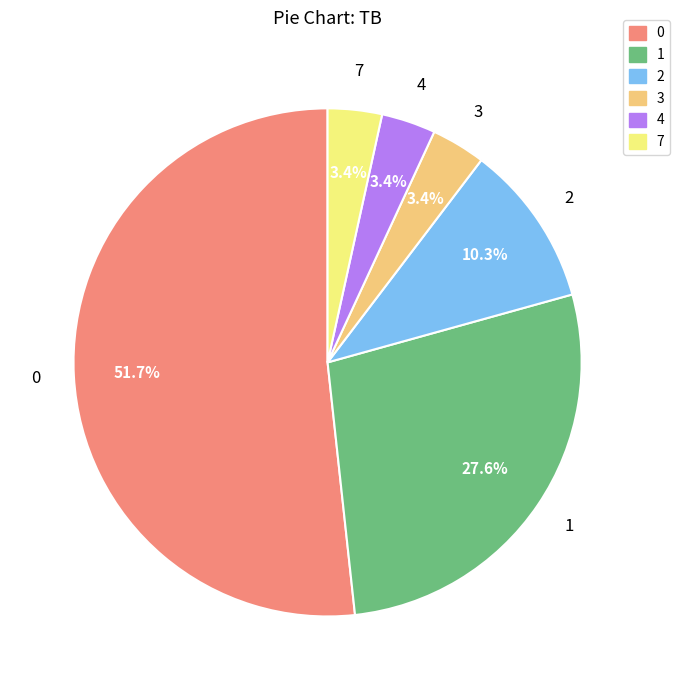

What is the ratio of the value at 1 to the value at 2?

2.7